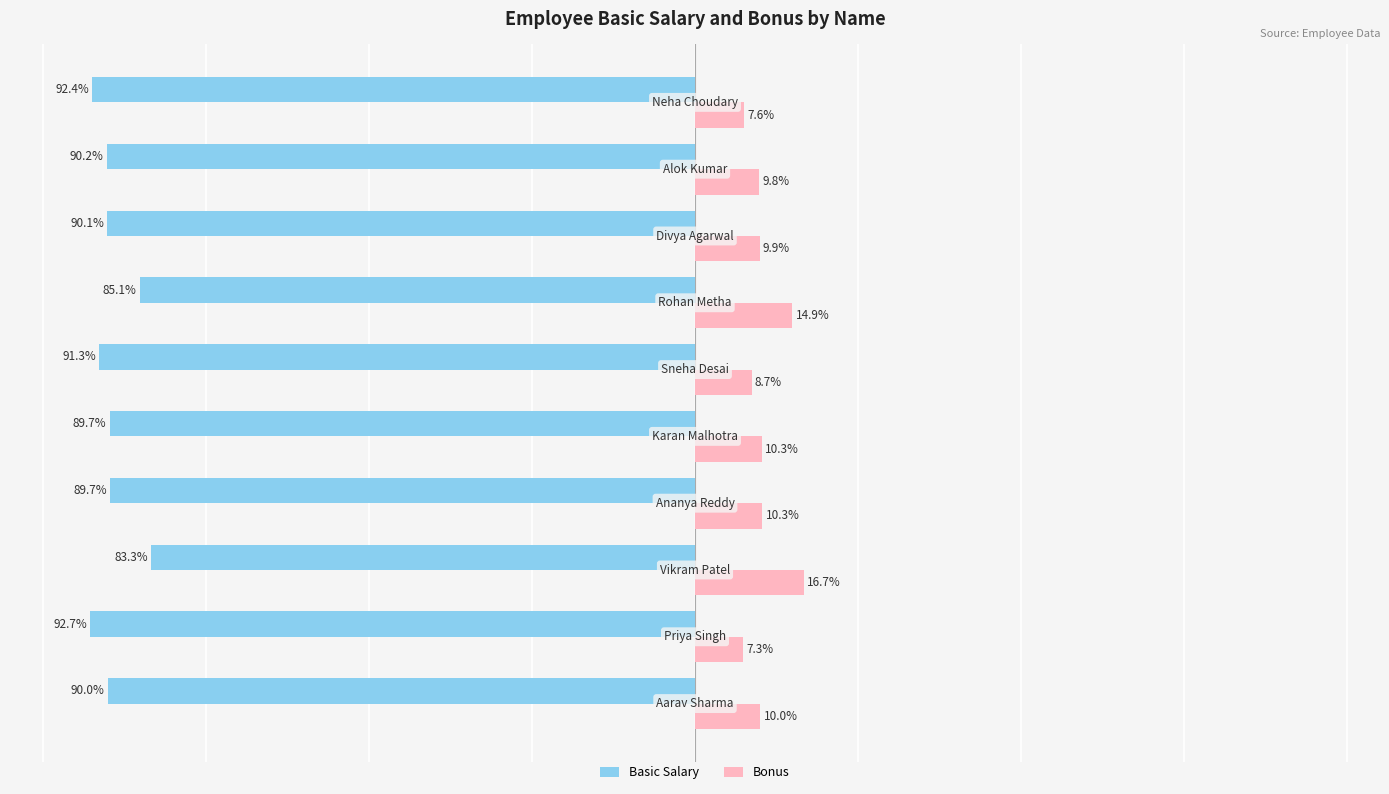

Rank the series by their maximum value, from lowest to highest.

Basic Salary, Bonus